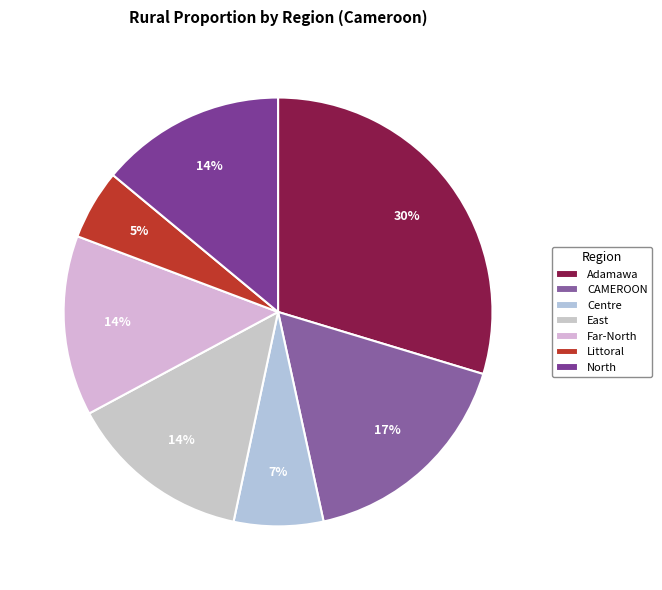

To the nearest percent, what is the difference between the largest and smallest slice percentages?

24%